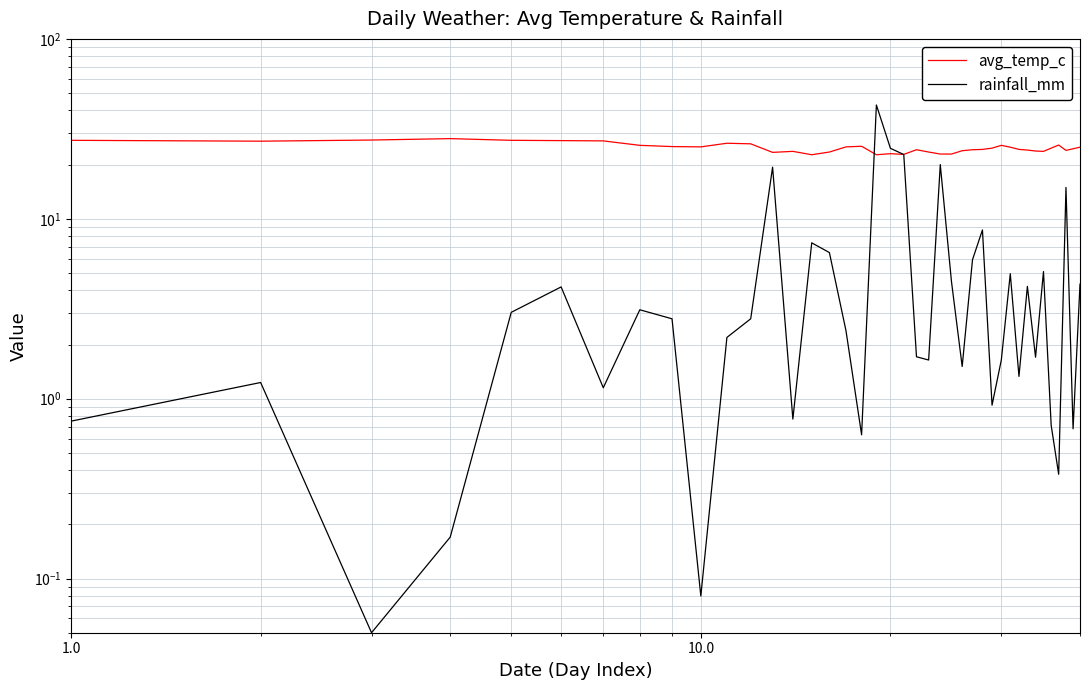

Is it true that rainfall_mm equals 1.8 at 39?

False